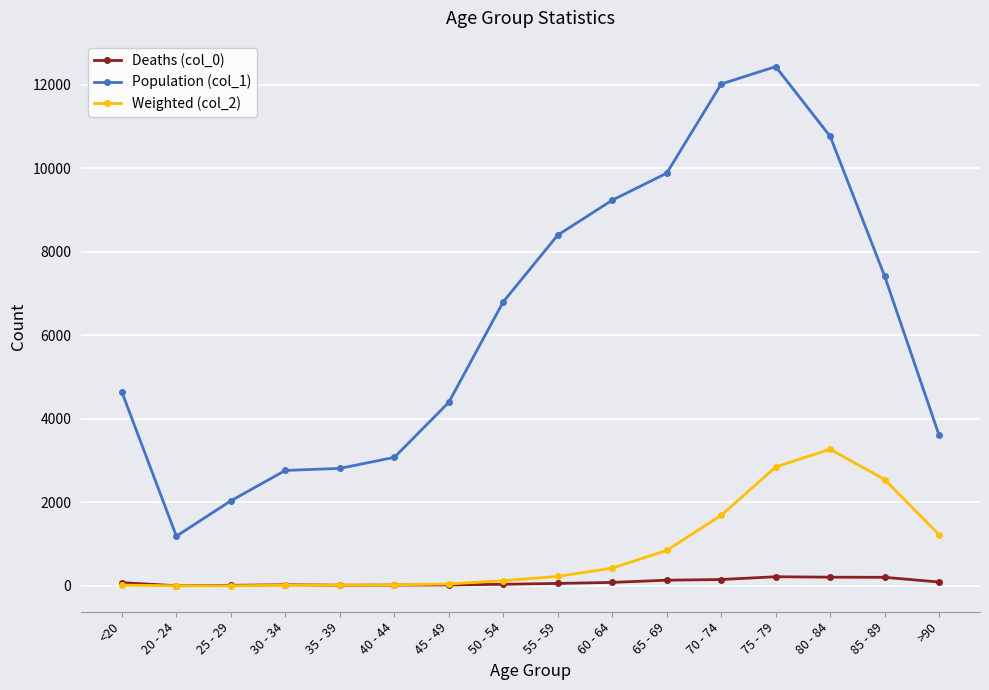

Which series has the largest total across all categories?

Population (col_1)